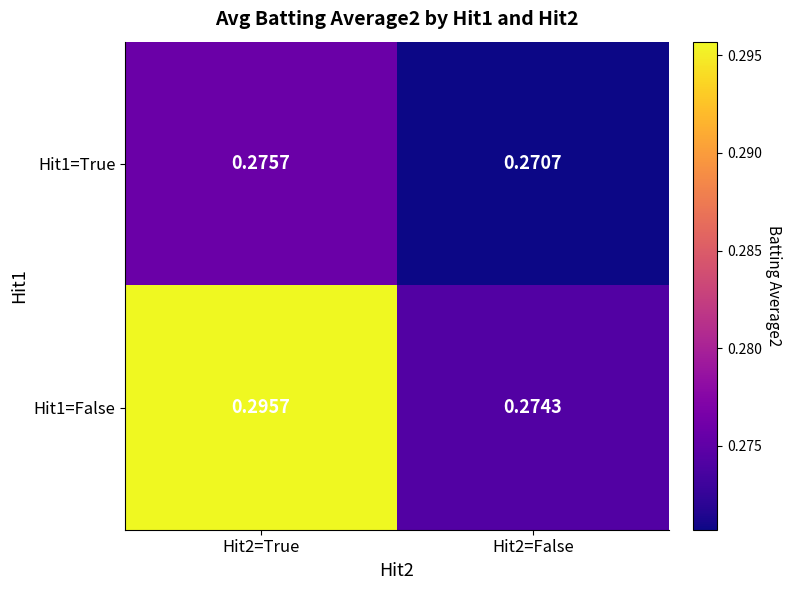

Reading left to right, list all the values displayed in this chart.

Hit1=True: Hit2=True=0.3	Hit2=False=0.3
Hit1=False: Hit2=True=0.3	Hit2=False=0.3